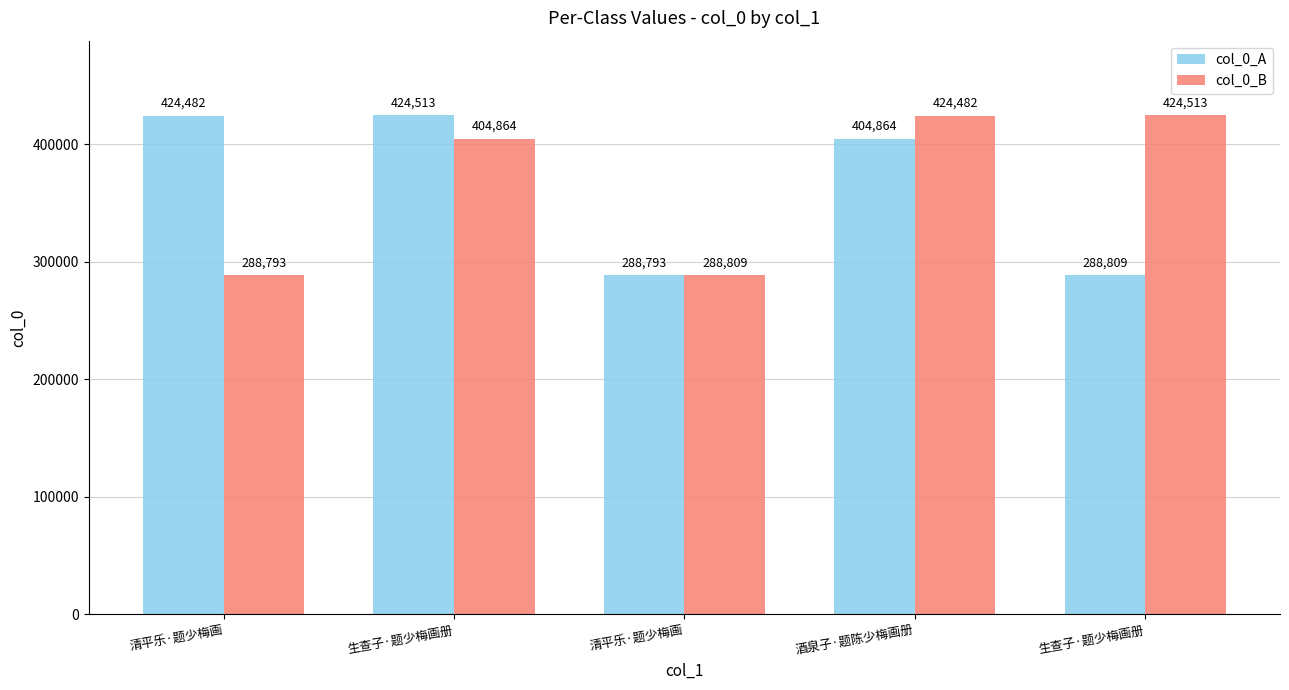

Which series has the widest spread of values?

col_0_A